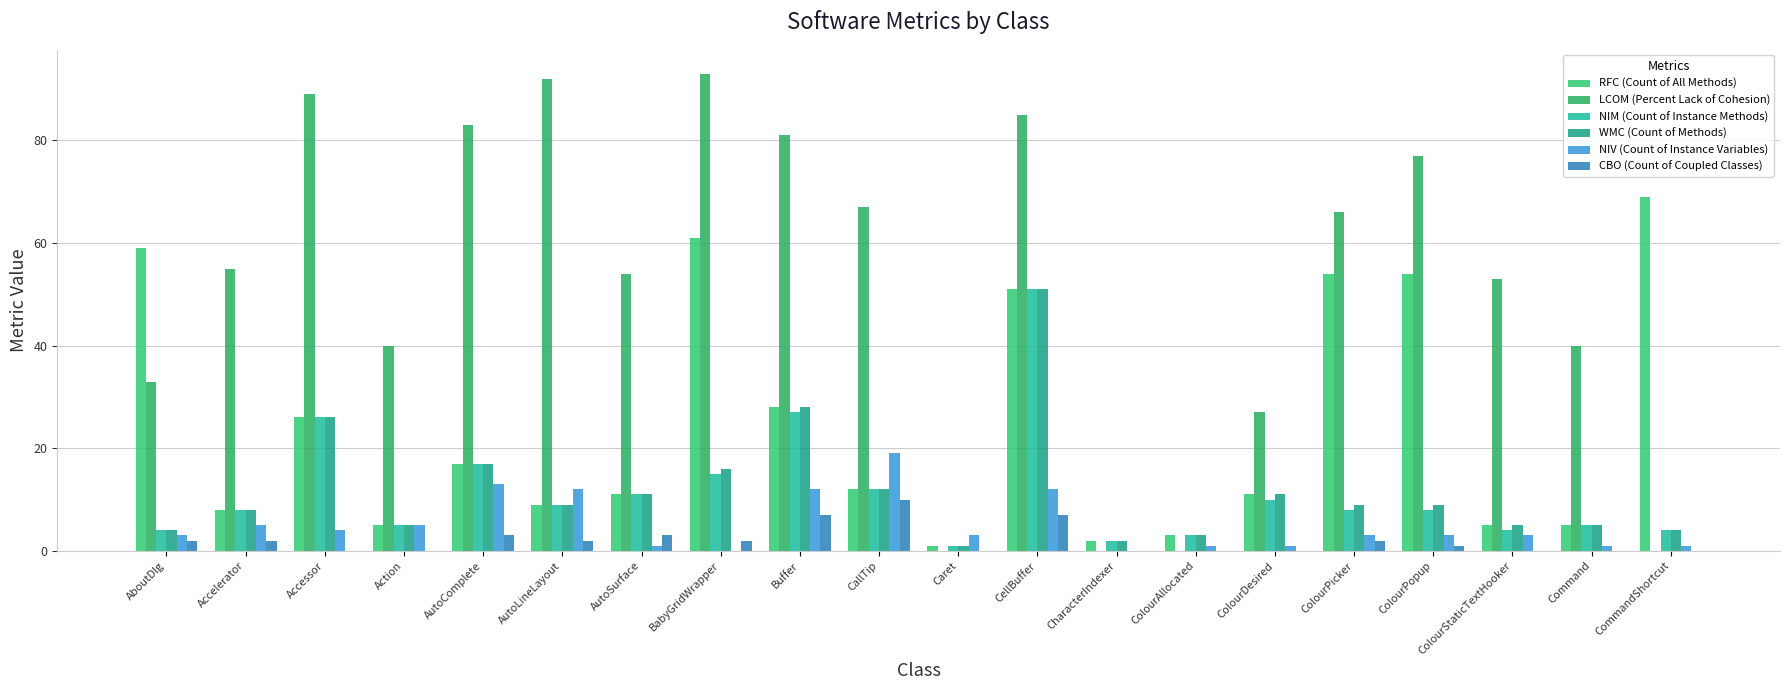

Are the bars grouped side by side (vs. stacked)?

Yes